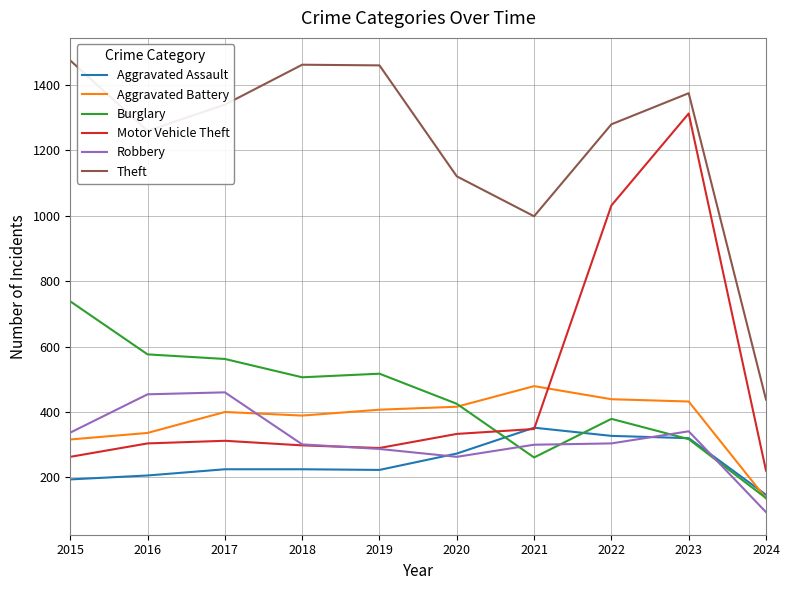

What is the total value across all series at 2023?

4096